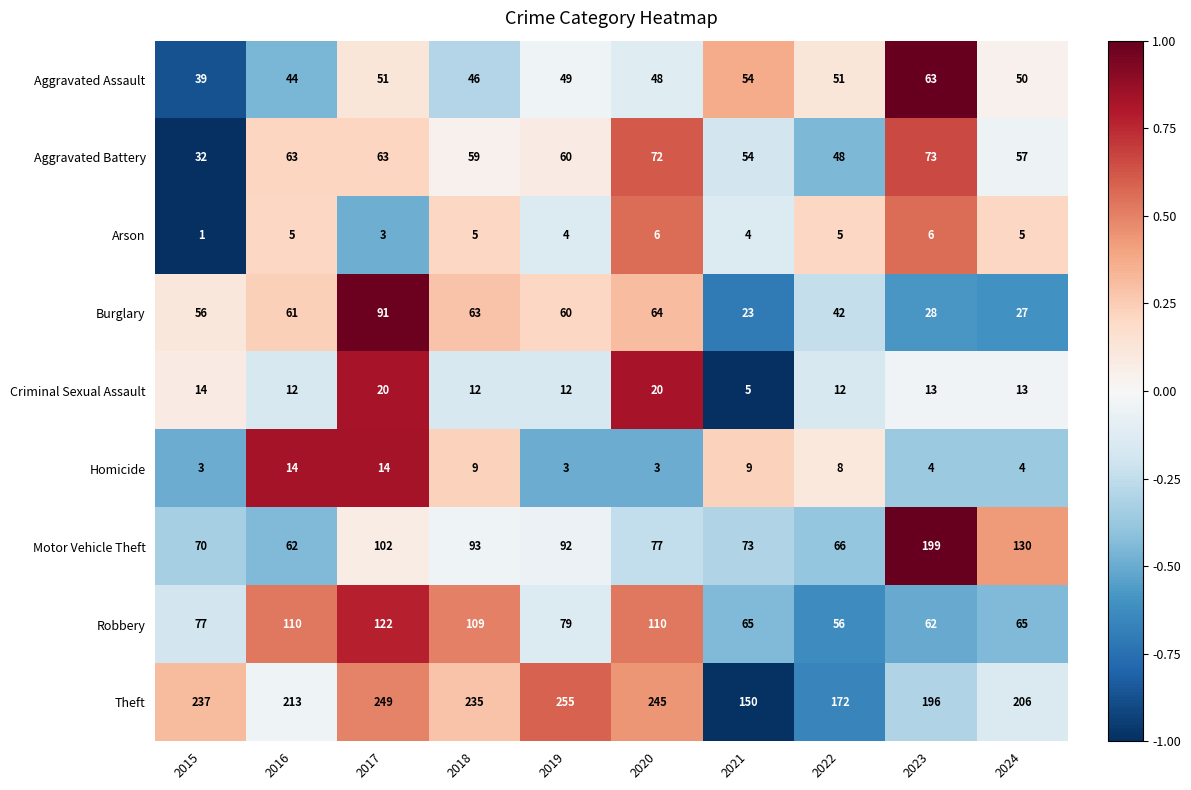

Which category has the highest value across all series?

2019